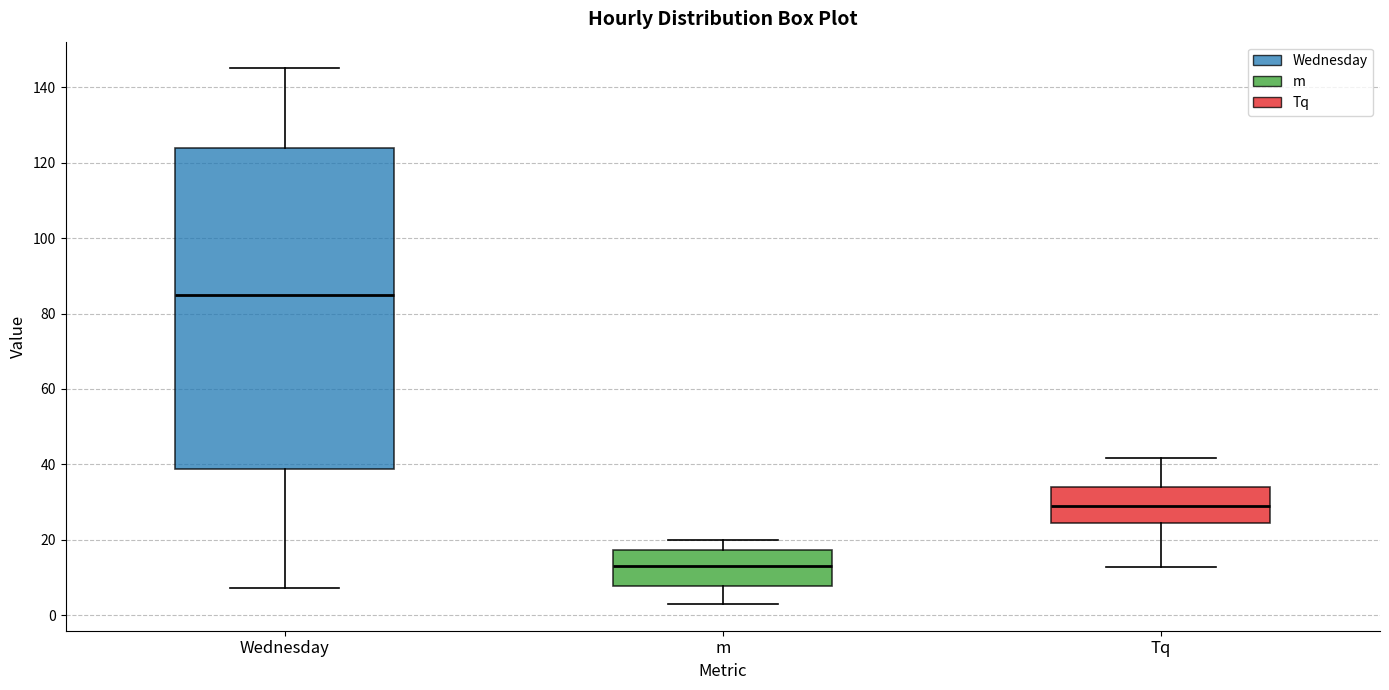

Reading left to right, transcribe this box plot: for each box, give where its median line is, the range the box spans, and where its two whiskers end, as read against the y-axis. The values are not printed on the chart, so give them approximately, as read against the axis.

Wednesday: median 86, box 38 to 124, whiskers 8 to 146
m: median 14, box 8 to 18, whiskers 4 to 20
Tq: median 28, box 24 to 34, whiskers 12 to 42